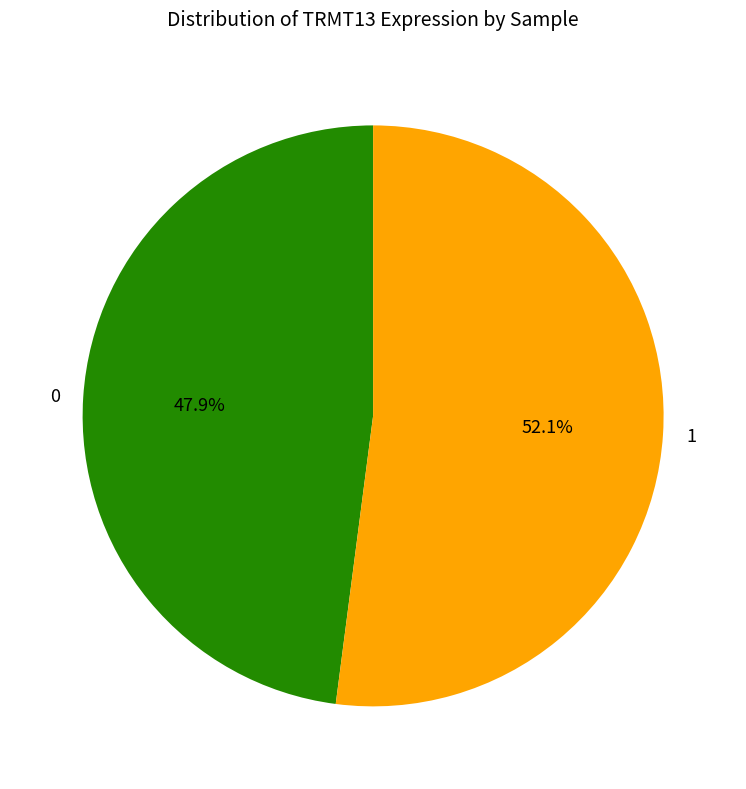

Which category has the smallest portion of the pie?

0